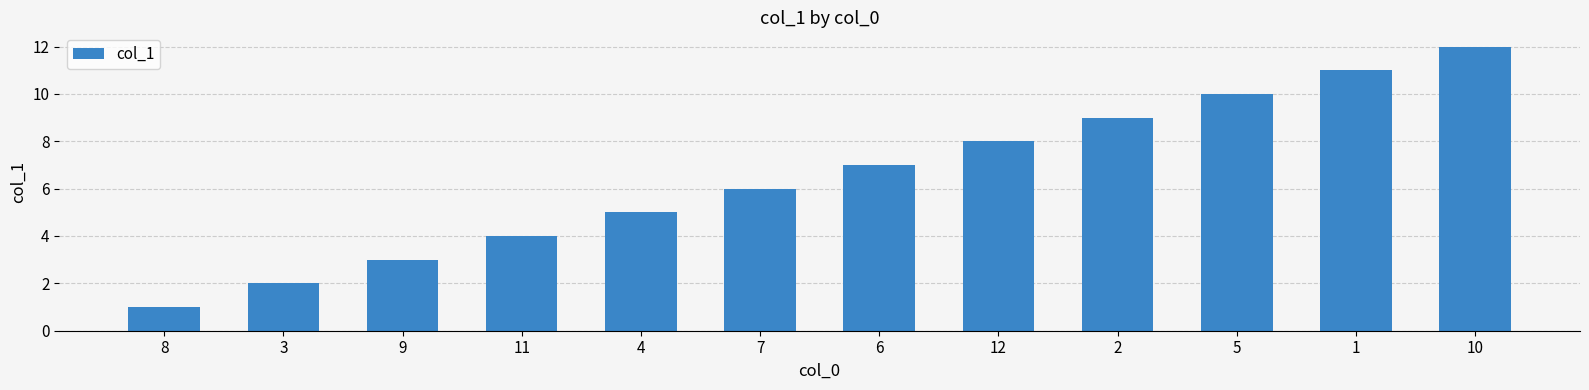

List the labels in order of value, largest first.

10, 1, 5, 2, 12, 6, 7, 4, 11, 9, 3, 8